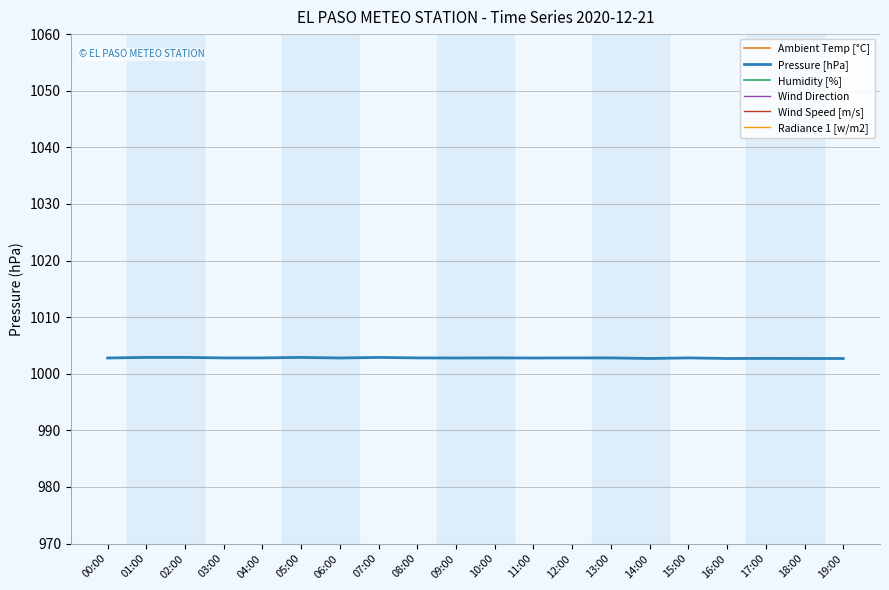

The value of Wind Direction at 15:00 is 24.6. True or false?

True